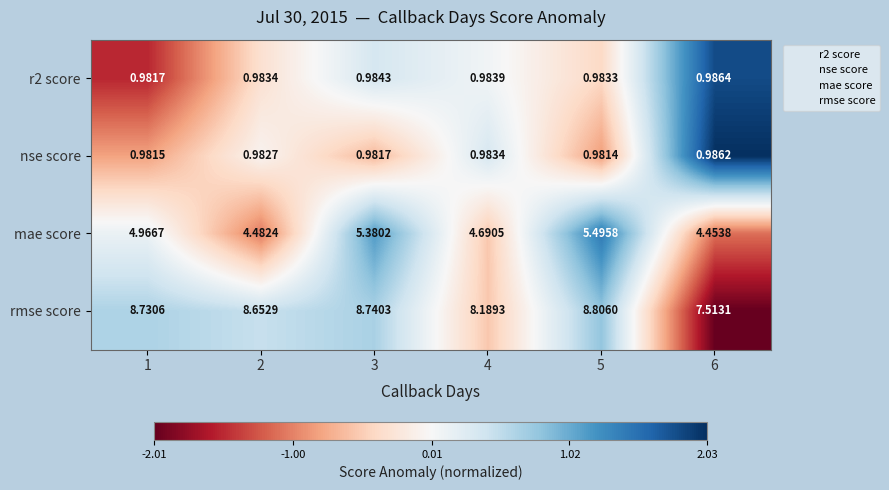

Which series changed the most between 2 and 4?

rmse score